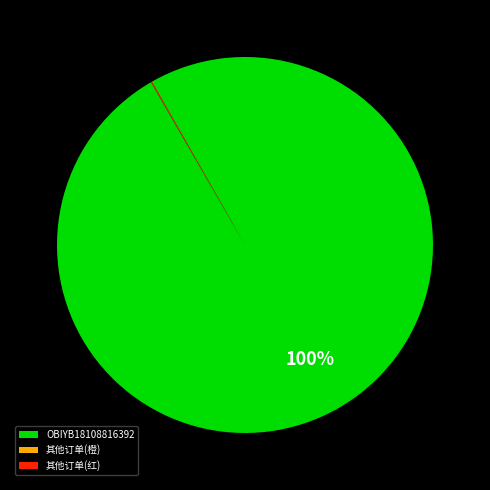

What is the largest slice in the pie chart?

OBIYB18108816392